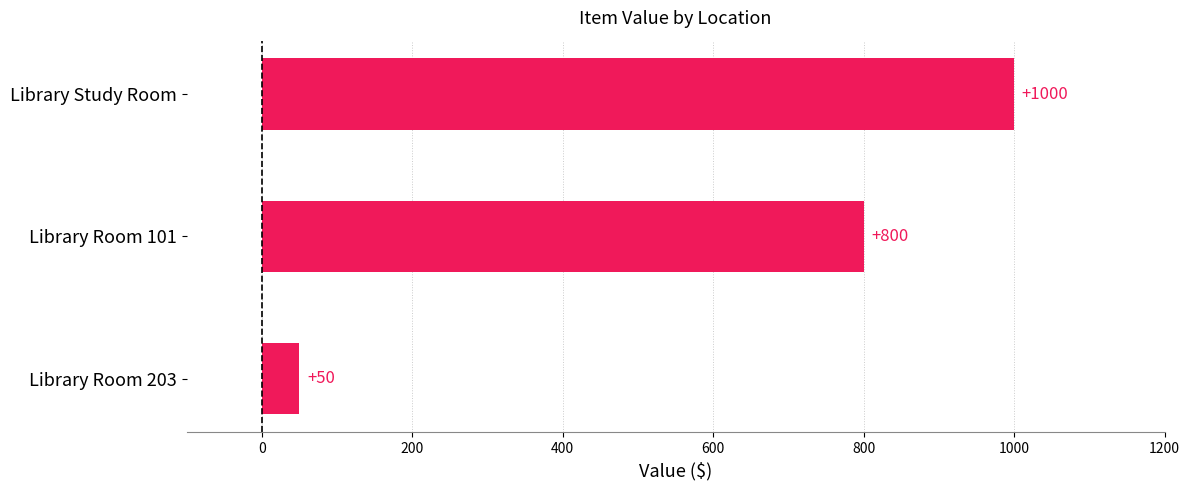

Are the bars grouped side by side (vs. stacked)?

No